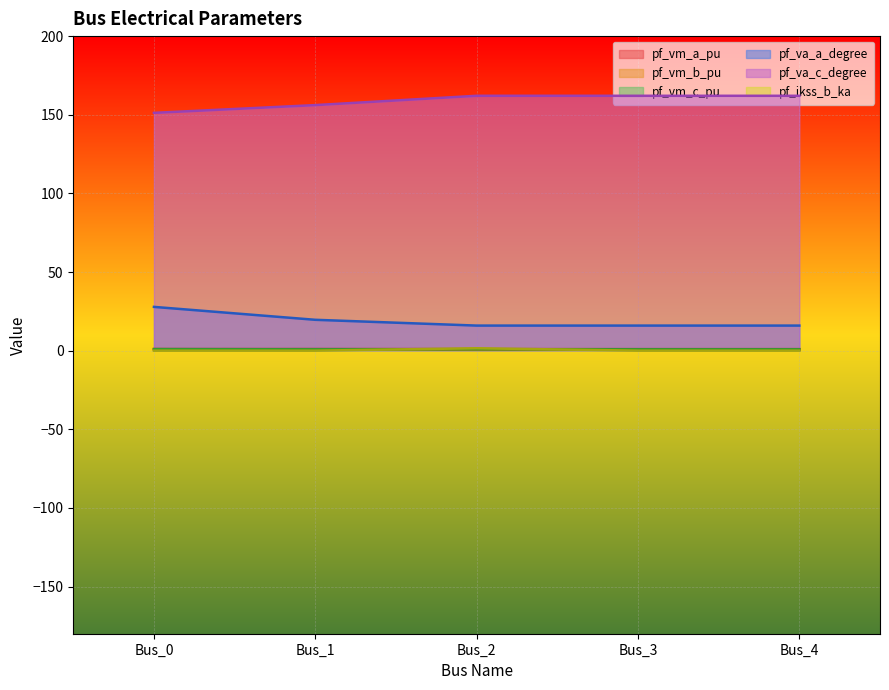

At how many categories does at least one series exceed 158?

3